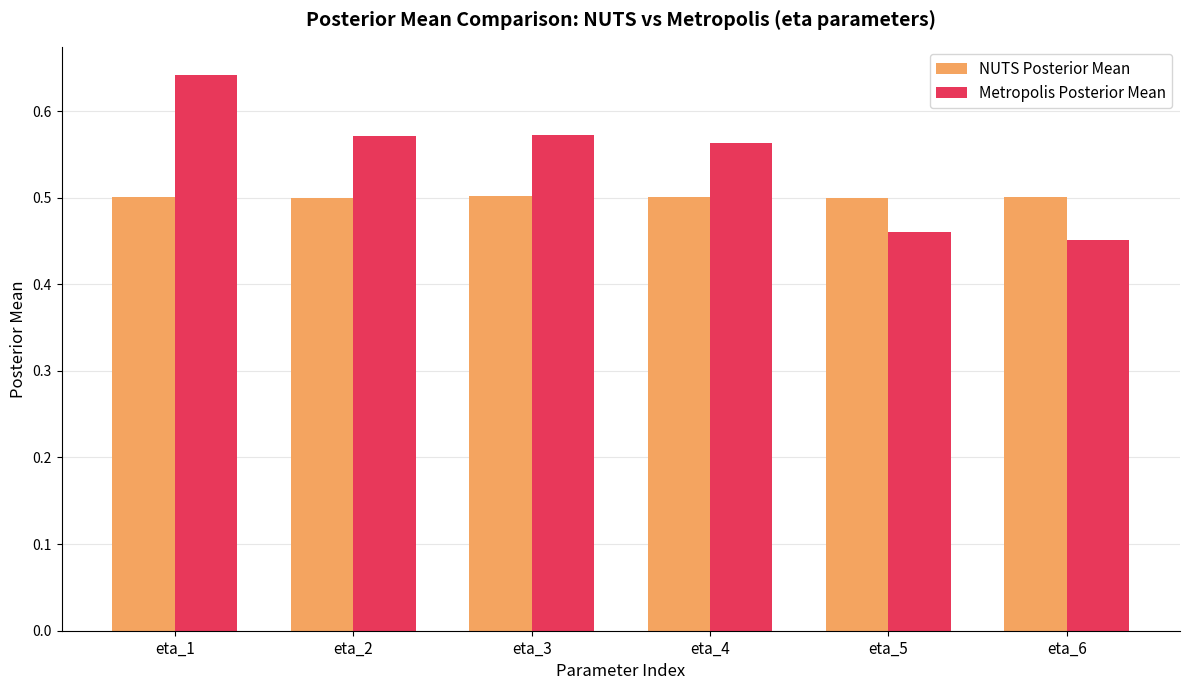

Which series has the largest range (max minus min)?

Metropolis Posterior Mean